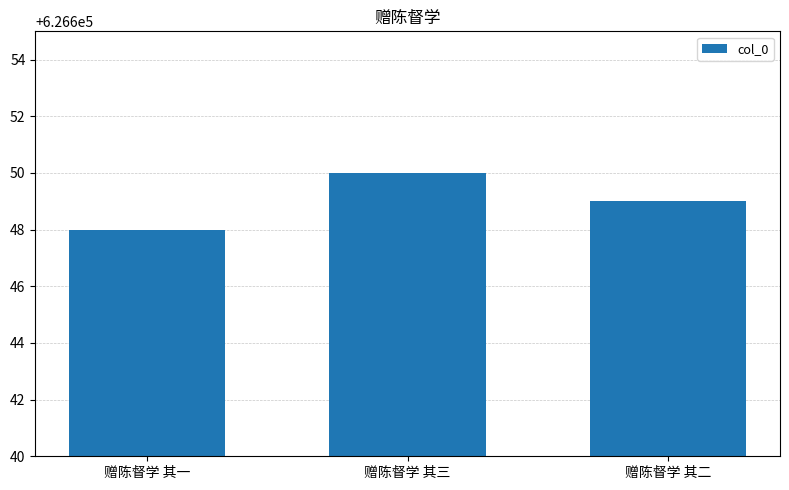

Rank the categories by value from highest to lowest.

赠陈督学 其三, 赠陈督学 其二, 赠陈督学 其一